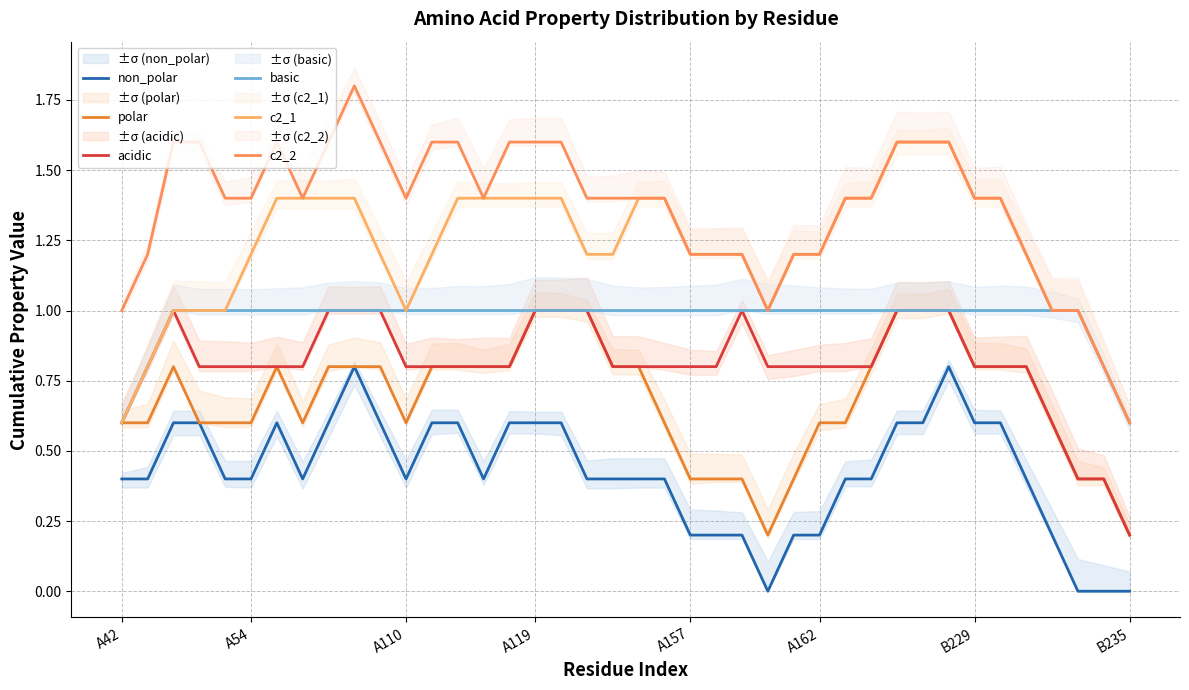

How many values in the c2_2 series exceed 1?

34